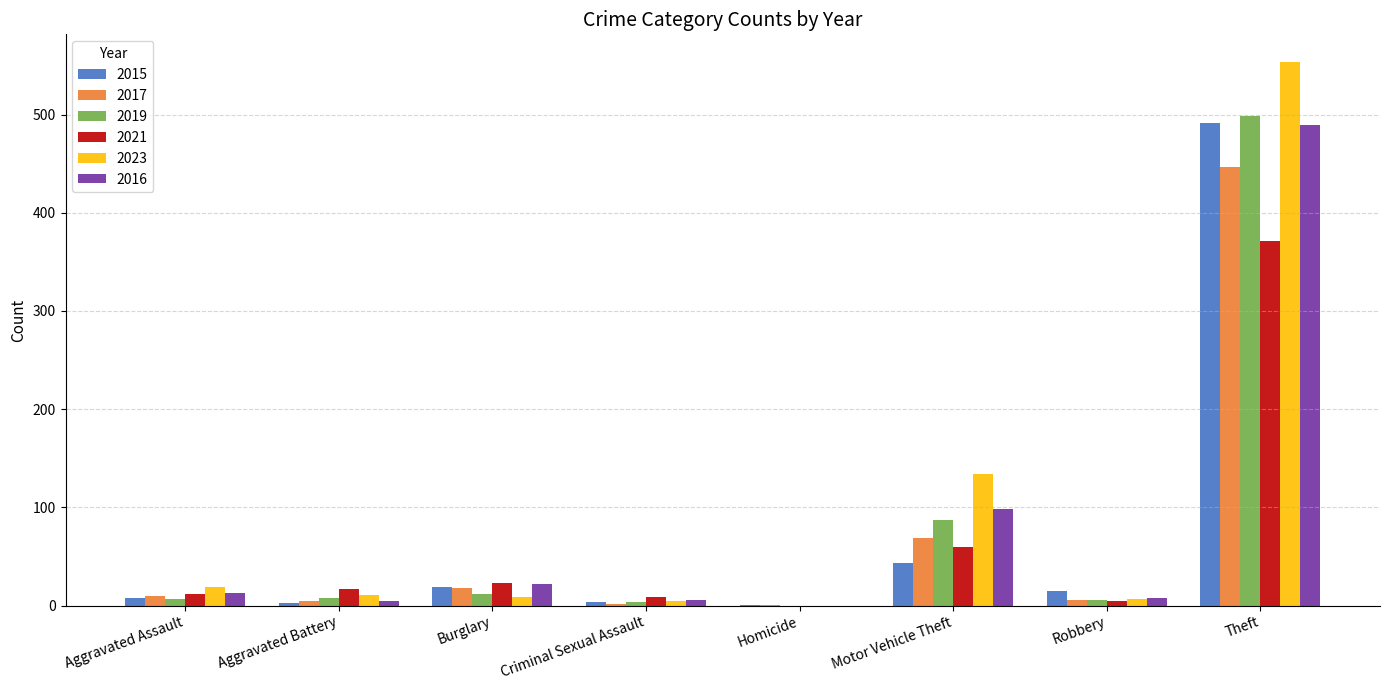

Count the number of categories in the chart.

8